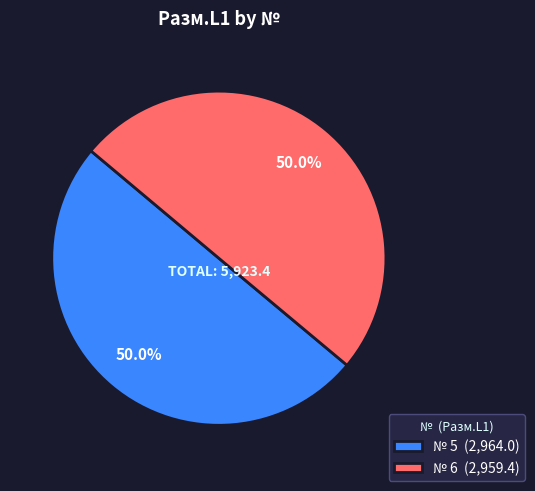

What is the ratio of the value at № 6 (2,959.4) to the value at № 5 (2,964.0)?

1.0